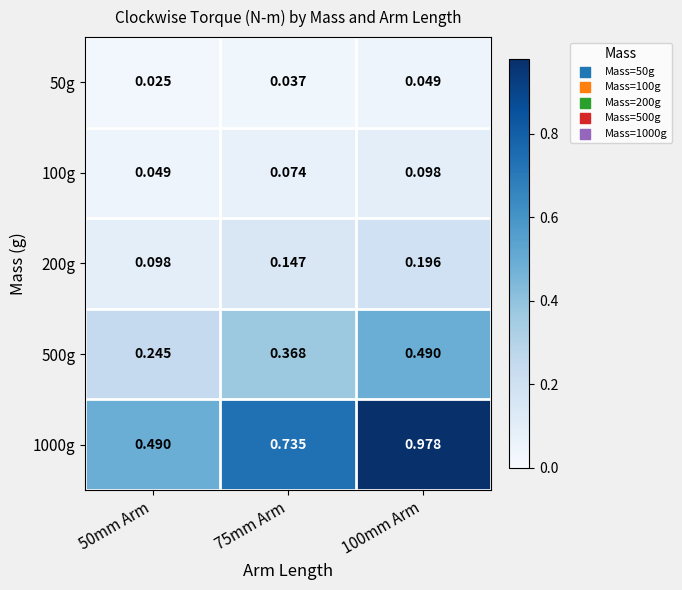

Is the value of 100g at 75mm Arm greater than the value of 200g at 100mm Arm?

No